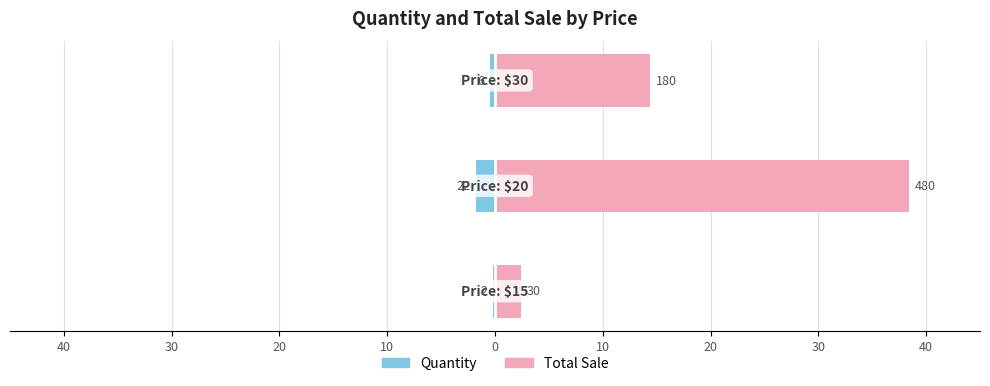

How many categories are shown in the chart?

3